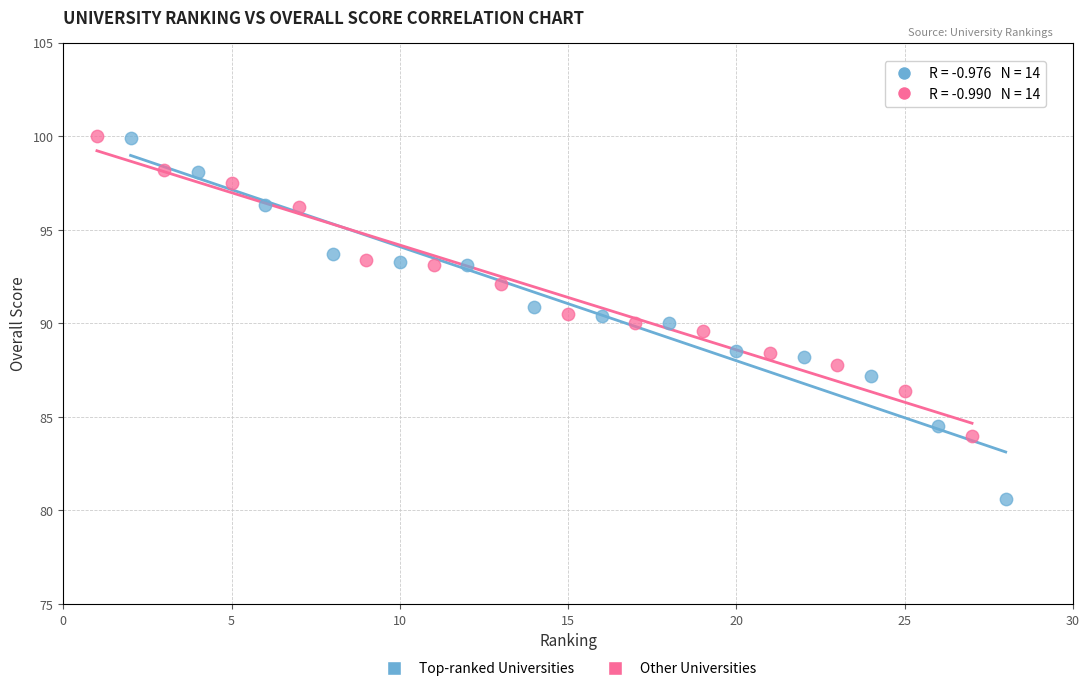

Which series contains the lowest Y value?

Top-ranked Universities